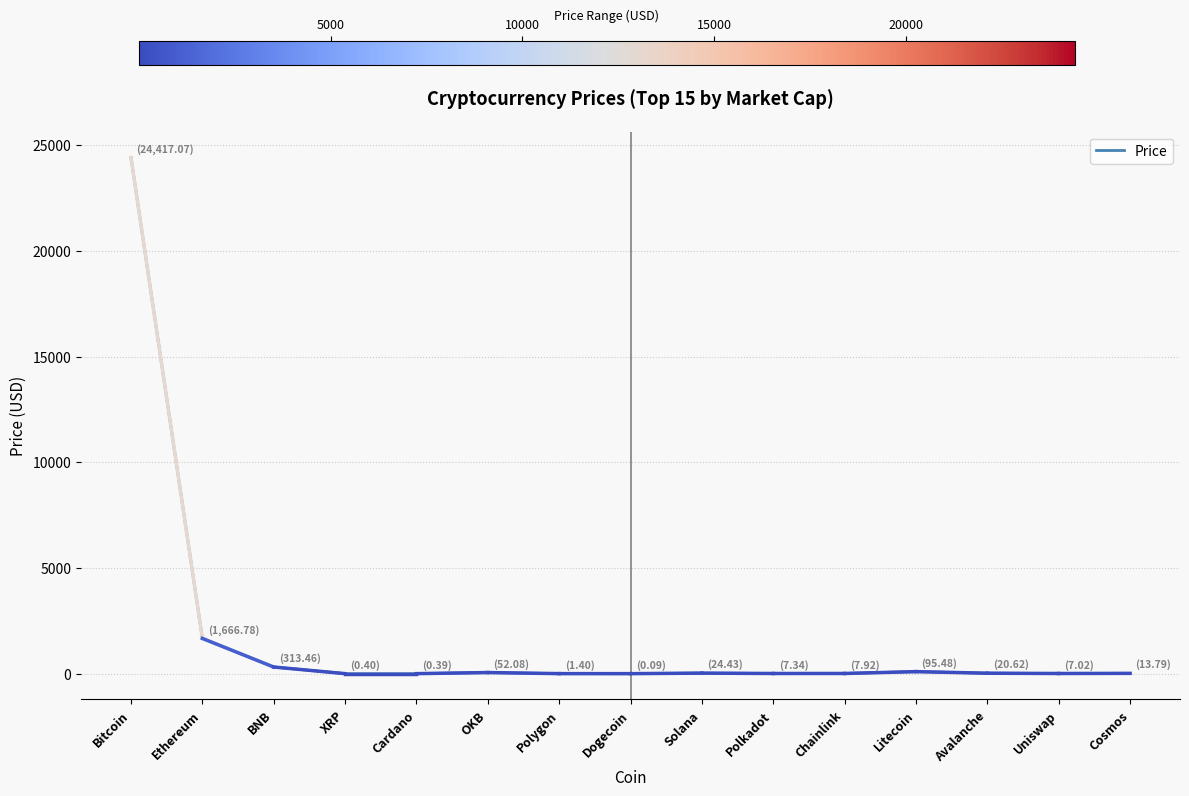

Read the value at Cosmos.

13.8